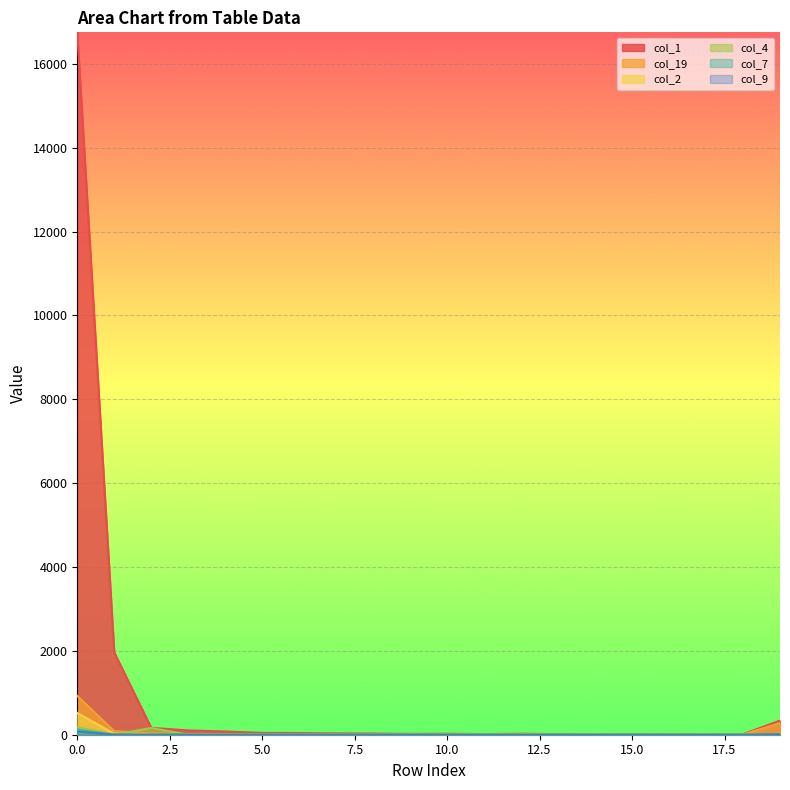

Reading right to left, what are all the values shown in this chart?

col_1: 337	12	9	11	16	5	14	23	15	24	20	28	32	39	43	77	103	164	1962	16750
col_19: 279	4	6	4	3	4	4	6	7	9	8	13	8	14	9	15	13	35	84	925
col_2: 19	0	3	1	0	1	1	2	1	1	2	1	1	0	8	2	3	11	23	519
col_4: 9	0	0	0	0	0	0	0	1	0	1	1	0	2	4	3	2	161	3	179
col_7: 12	0	1	0	0	0	0	0	0	2	2	0	1	0	3	1	3	5	3	123
col_9: 13	0	0	0	0	0	1	0	0	1	1	3	2	4	1	0	1	2	2	78